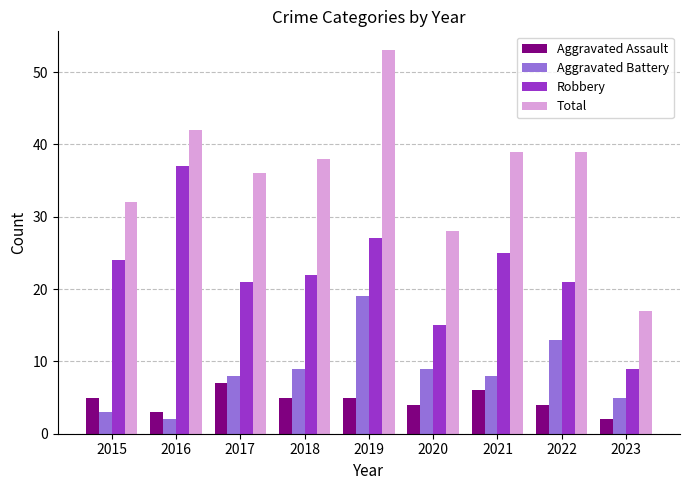

What is the value of the Robbery bar at the 4th from the left?

22